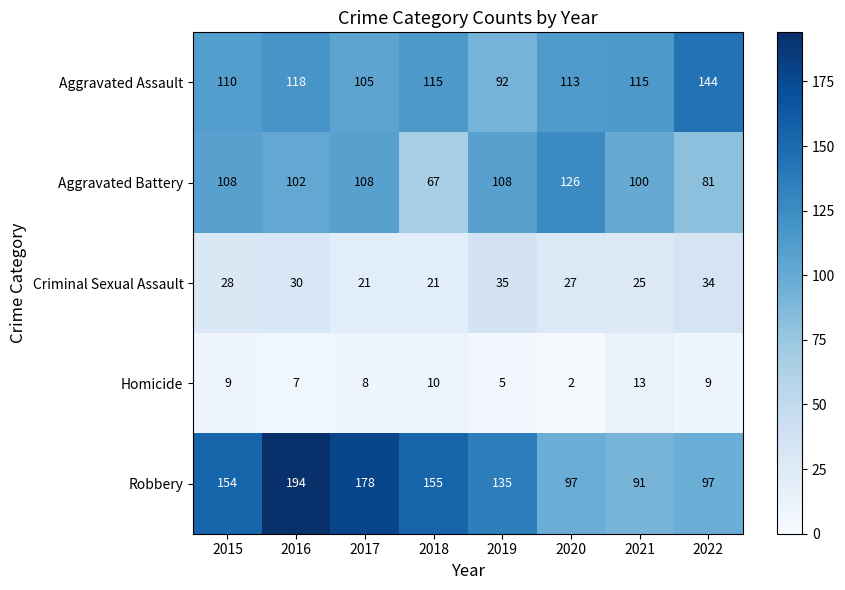

What value does the Robbery series have at 2020, to the nearest 5?

95